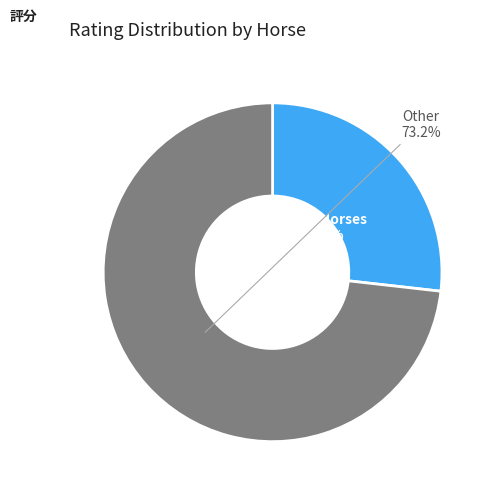

Rank the categories by value from highest to lowest.

Other, Top 3 Horses